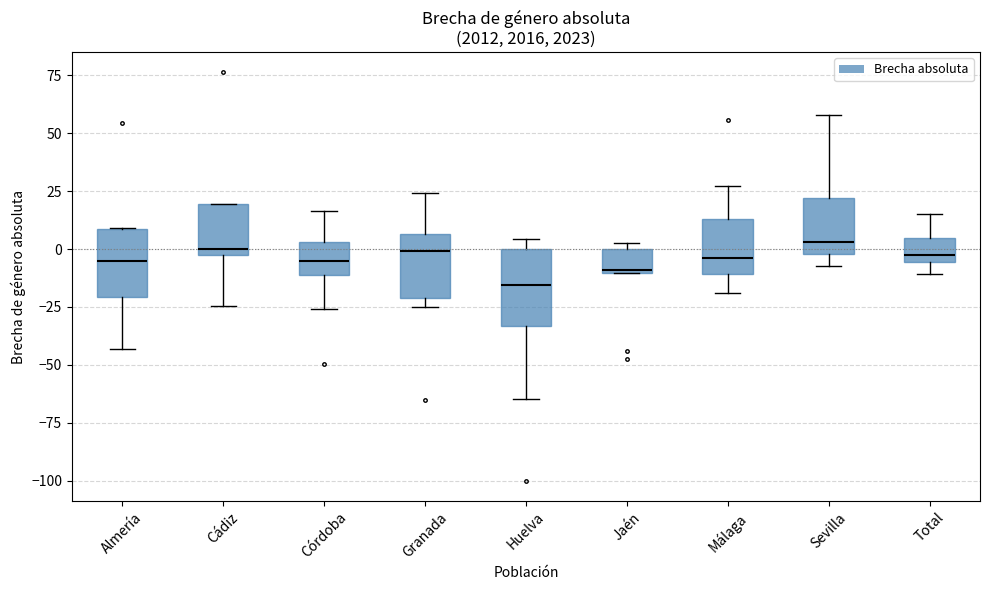

Where does the median line of the box for Málaga sit on the y-axis? The values are not printed on the chart, so give them approximately, as read against the axis.

-5